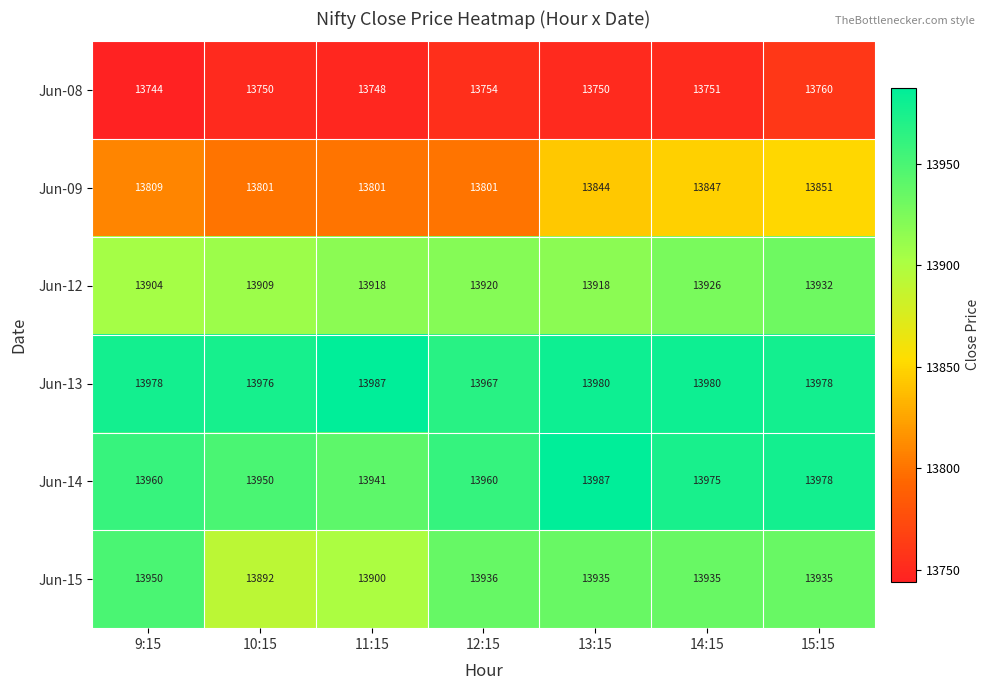

Where does the Jun-15 series first go above 13935?

9:15